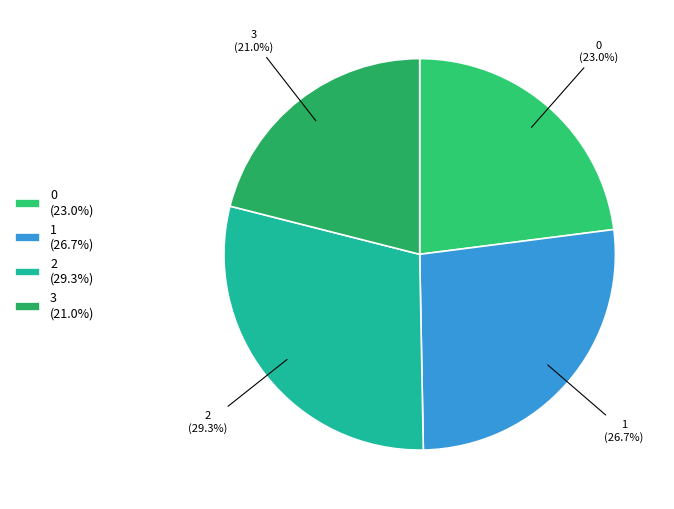

How much of the chart is everything except 0?

77.0%